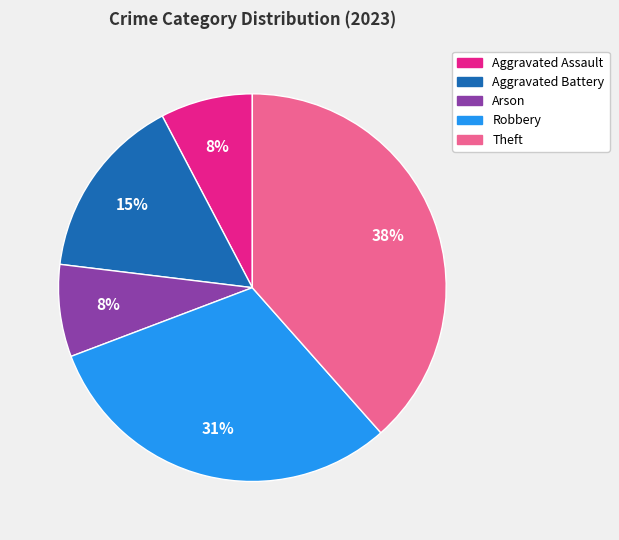

How many slices are in this pie chart?

5